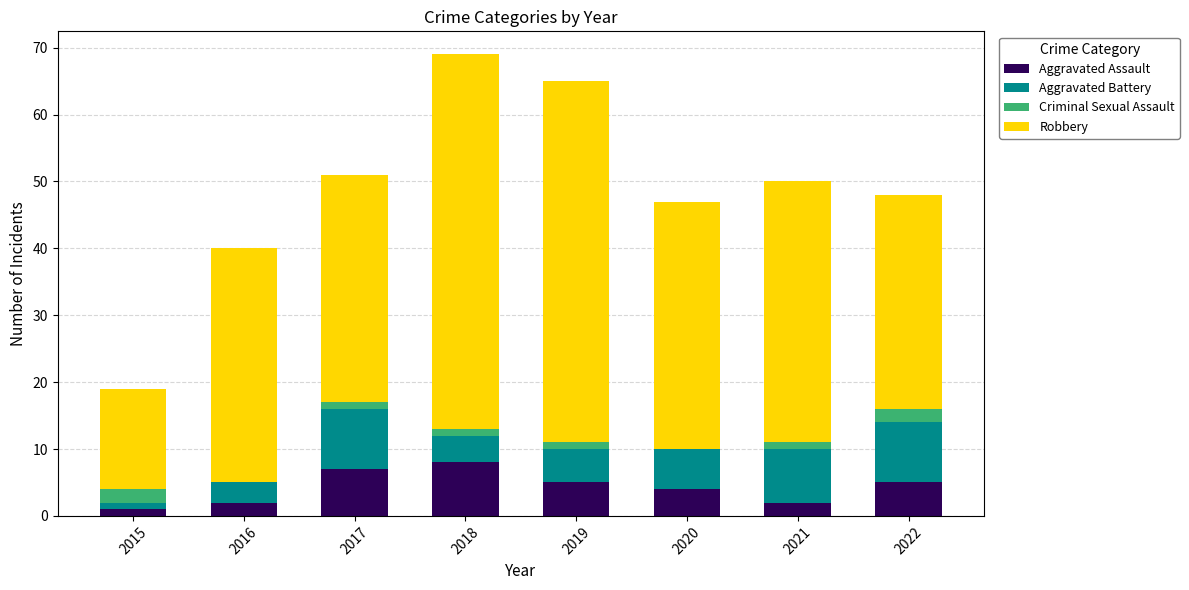

Is it true that Aggravated Assault equals 8 at 2018?

True